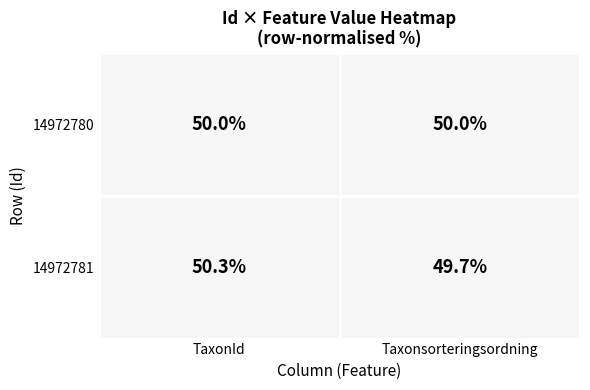

Reading left to right, extract all data points from this chart.

14972780: 50.0	50.0
14972781: 50.3	49.7